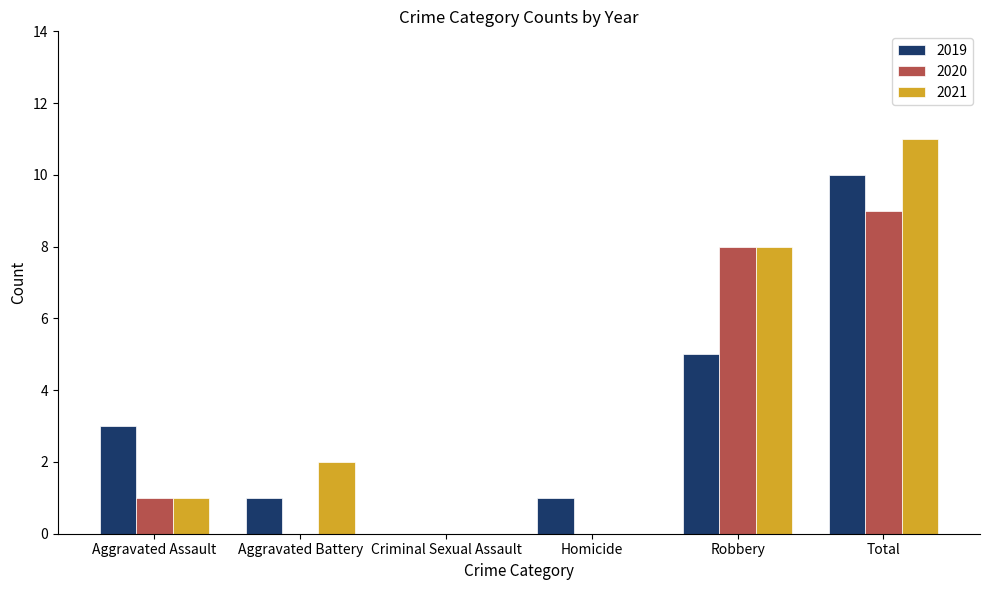

What is the maximum value shown in the chart?

11